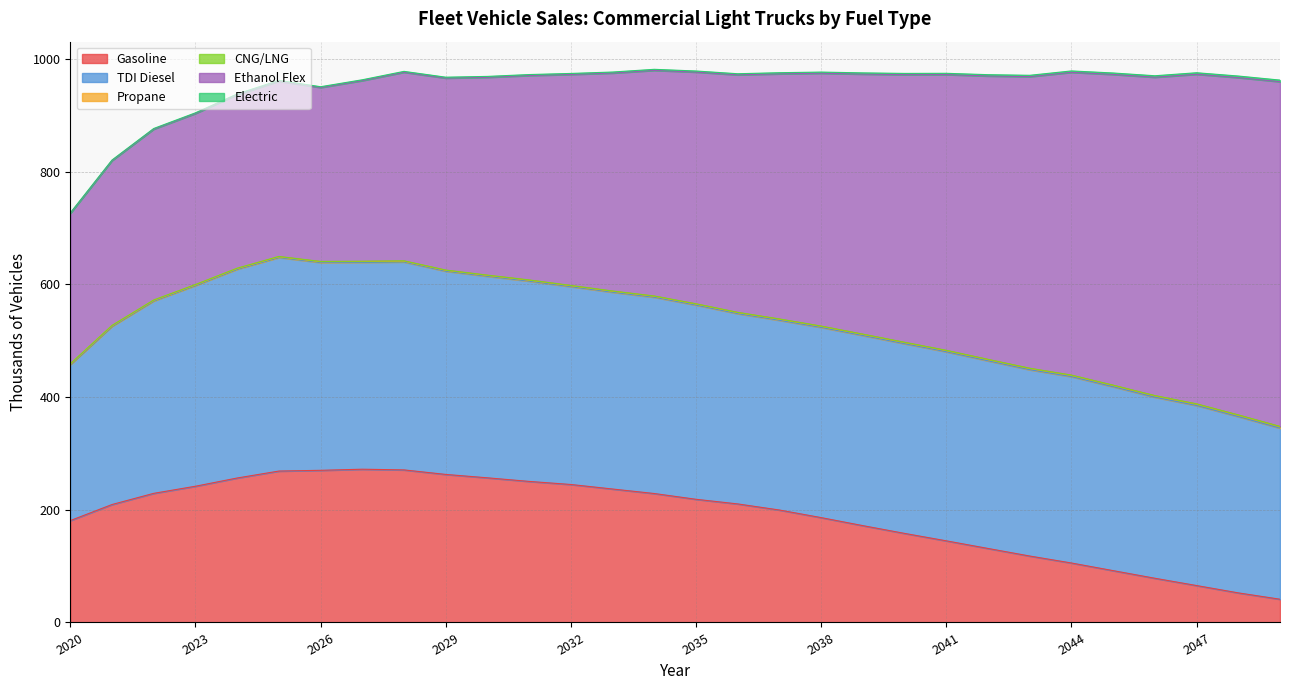

At which label is Ethanol Flex closest to 439?

2037